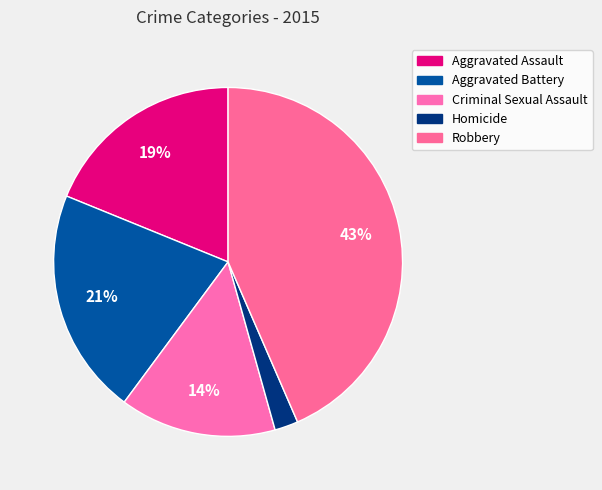

What percentage is NOT represented by Criminal Sexual Assault?

85.5%